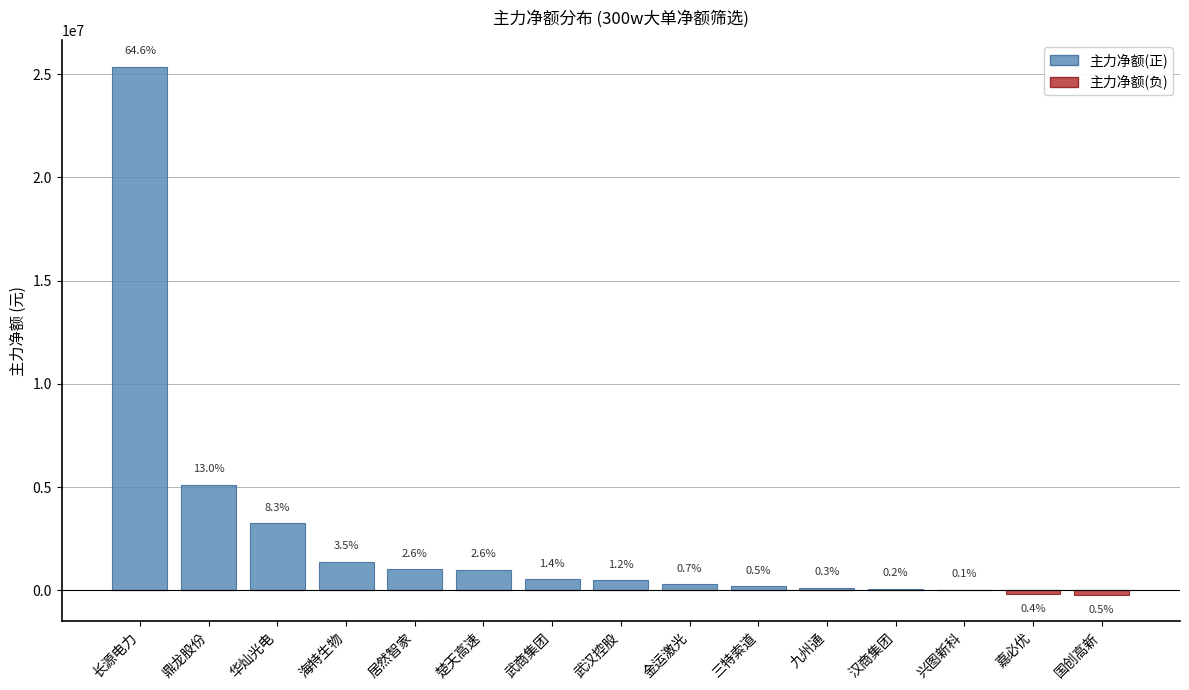

What is the spread (max minus min) of values at 居然智家?

1012168